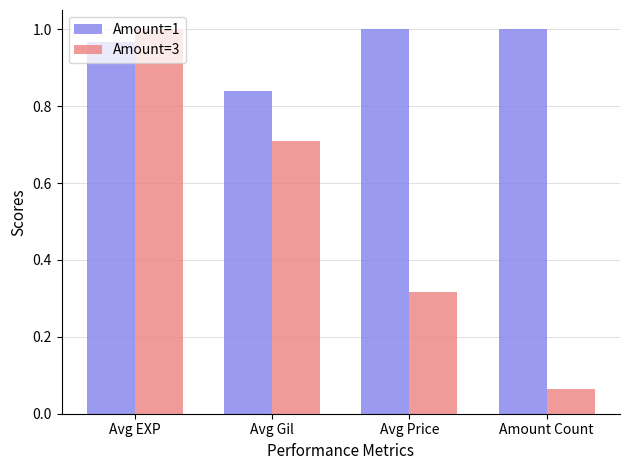

At which category does the chart reach its minimum across all series?

Amount Count